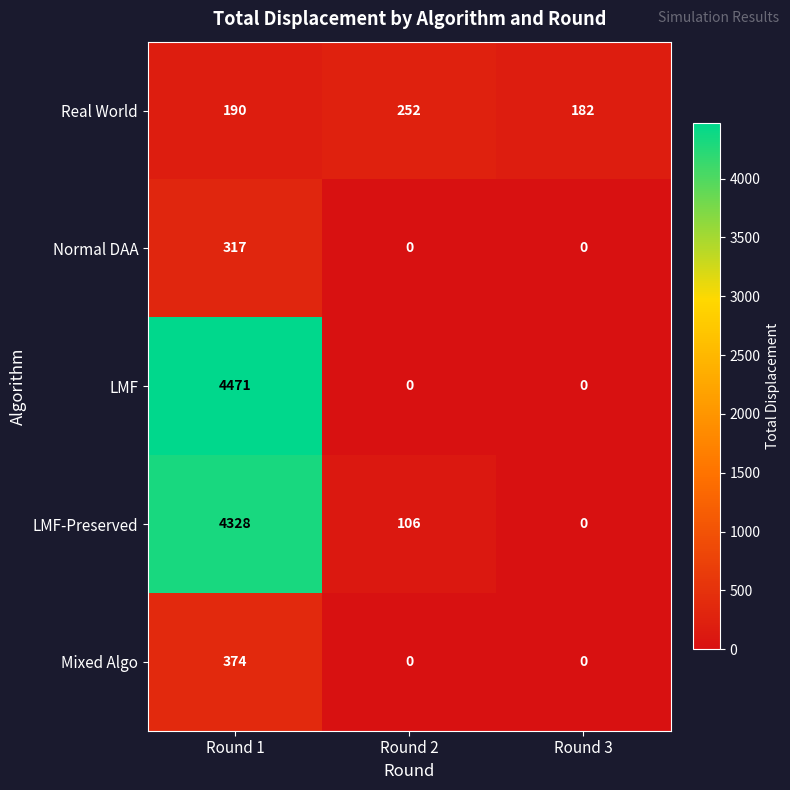

Count the LMF values in the range 0 to 4471.

3